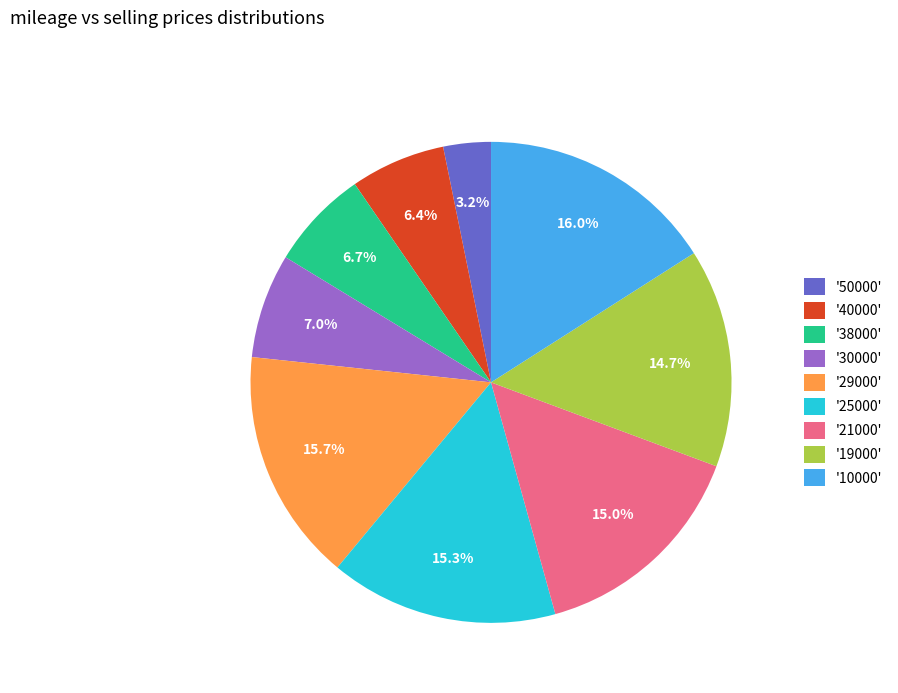

Which category has the smallest portion of the pie?

'50000'